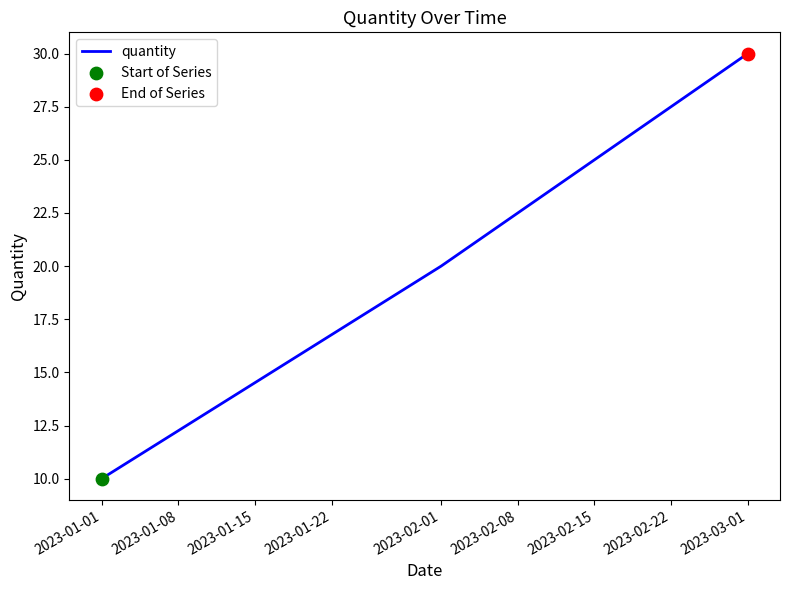

Which has a higher value, 2023-02-01 or 2023-01-01?

2023-02-01